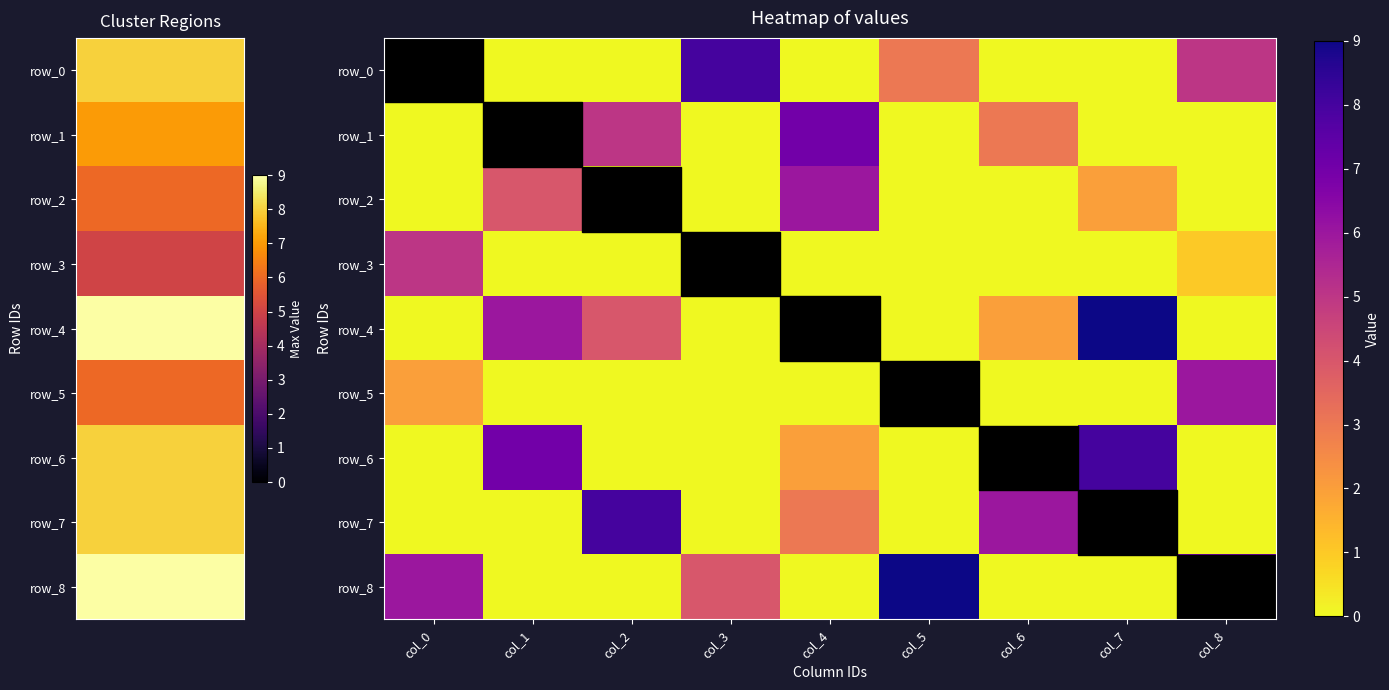

What is the difference between the second highest and minimum values in the row_2 series?

4